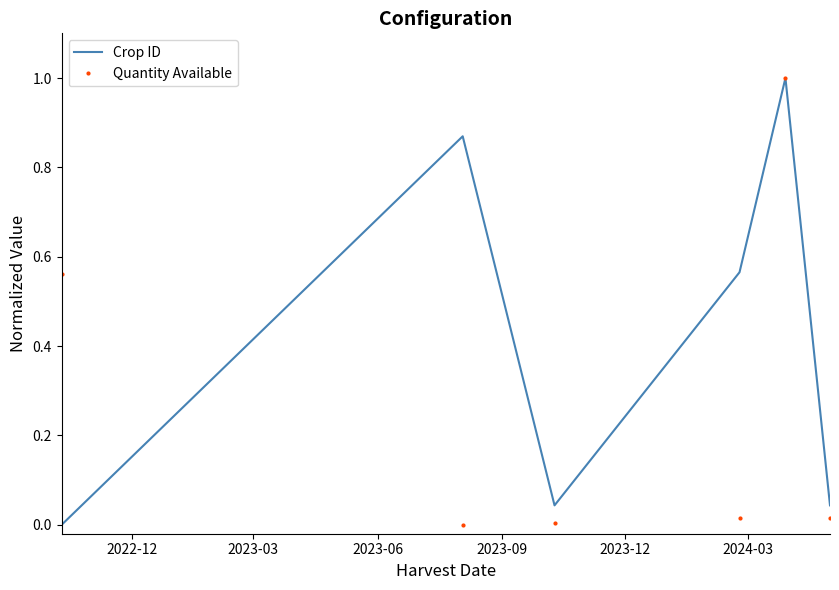

Rank the series by their average value, from highest to lowest.

Crop ID, Quantity Available